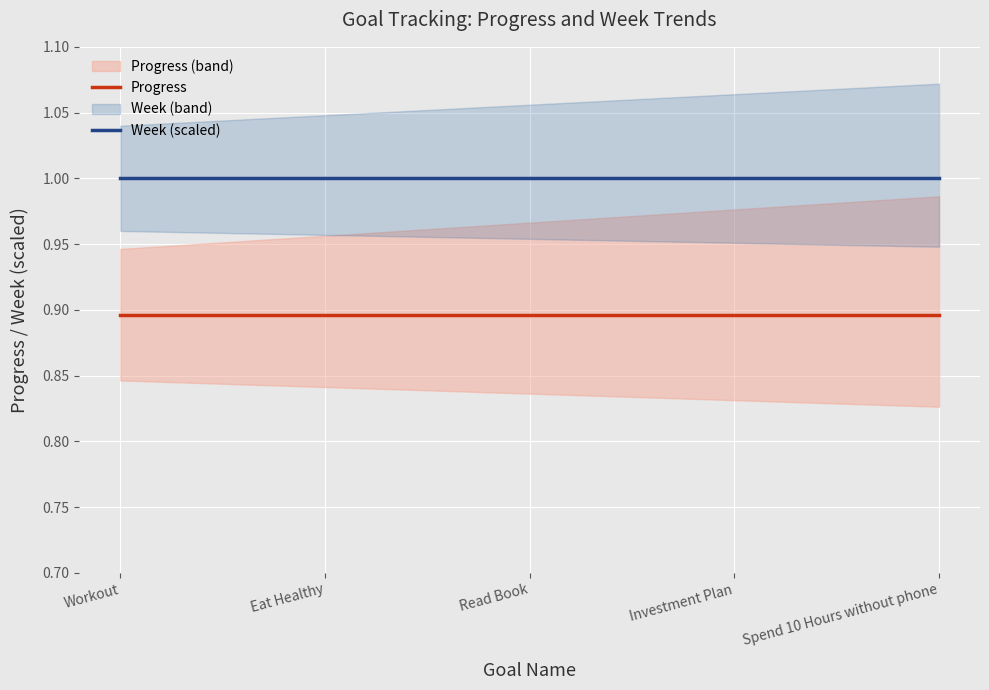

The value of Progress at Read Book is 1.3. True or false?

False